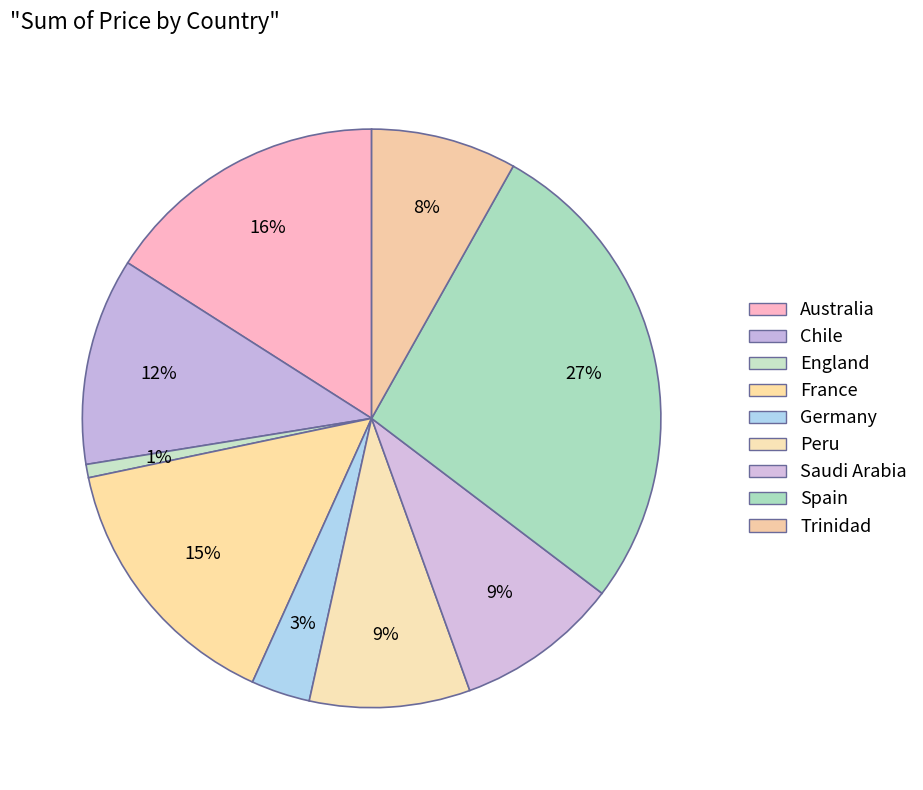

To the nearest percent, what portion does Germany represent?

3%